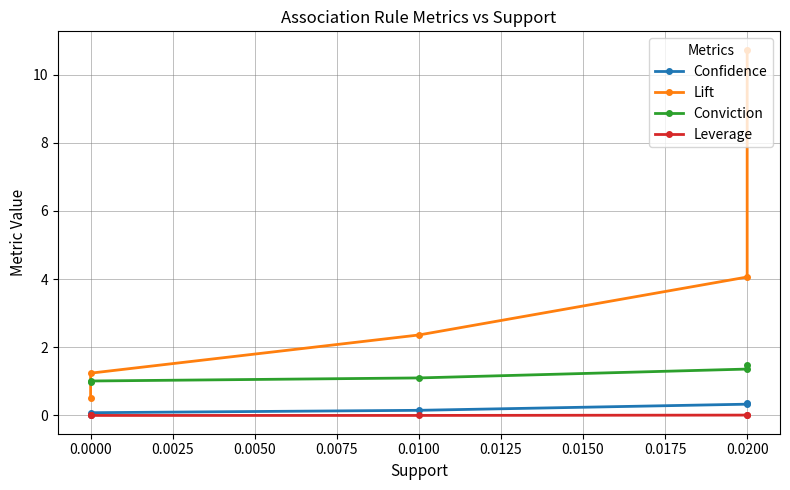

Which series changed the most between 0.0200 and 0.0000?

Lift